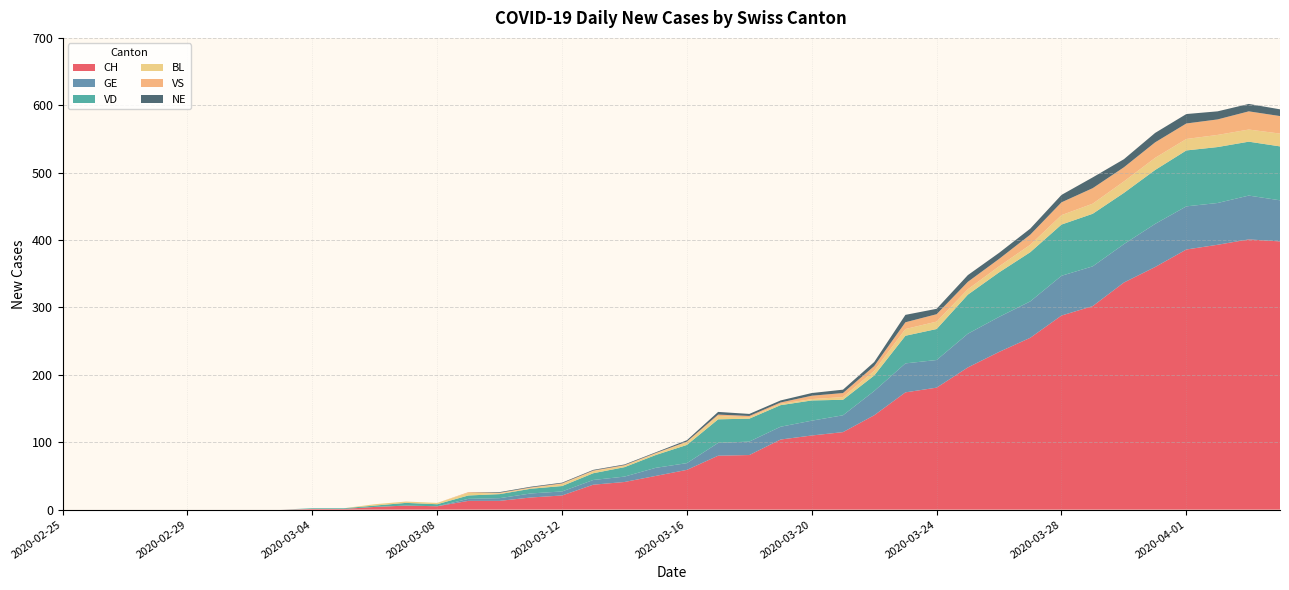

Reading left to right, list all the values displayed in this chart.

CH: 0	0	0	0	0	0	0	0	1	1	4	6	5	13	13	18	21	37	41	50	59	80	81	104	110	115	140	174	181	211	234	255	288	302	337	360	386	393	401	398
GE: 0	0	0	0	0	0	0	0	0	0	0	0	0	3	4	6	6	7	8	12	10	19	20	19	22	25	36	43	41	50	52	54	59	59	57	64	64	62	65	61
VD: 0	0	0	0	0	0	0	0	1	1	2	4	3	5	6	7	8	10	14	19	27	35	34	32	30	23	23	41	46	58	66	73	76	78	76	80	83	83	80	80
BL: 0	0	0	0	0	0	0	0	0	0	2	2	2	4	1	1	3	3	2	2	4	5	2	2	2	4	7	10	11	8	9	11	14	15	17	18	17	18	18	19
VS: 0	0	0	0	0	0	0	0	0	0	0	0	0	1	1	1	1	1	1	1	1	2	2	2	5	6	7	10	11	11	11	15	19	23	21	23	23	23	27	26
NE: 0	0	0	0	0	0	0	0	0	0	0	0	0	0	1	1	1	1	1	1	2	4	3	3	4	5	6	11	8	10	9	9	11	16	12	14	14	12	11	10